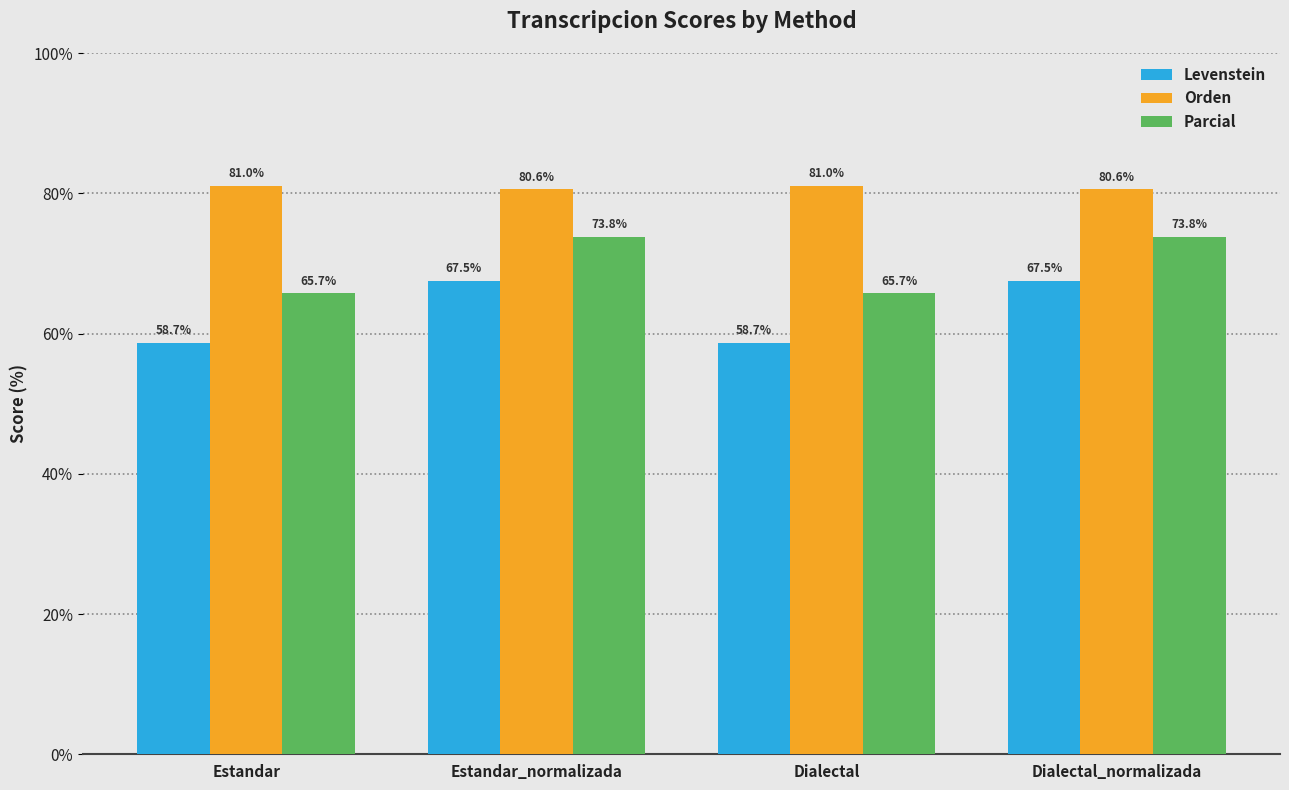

List the series in order of their peak value, highest first.

Orden, Parcial, Levenstein